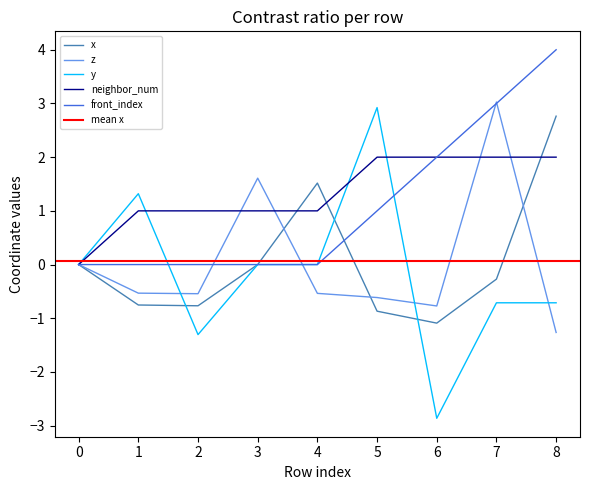

Reading left to right, list all the values displayed in this chart.

x: 0=0.0	1=-0.8	2=-0.8	3=0.0	4=1.5	5=-0.9	6=-1.1	7=-0.3	8=2.8
z: 0=0.0	1=-0.5	2=-0.5	3=1.6	4=-0.5	5=-0.6	6=-0.8	7=3.0	8=-1.3
y: 0=0.0	1=1.3	2=-1.3	3=0.0	4=0.0	5=2.9	6=-2.9	7=-0.7	8=-0.7
neighbor_num: 0=0.0	1=1.0	2=1.0	3=1.0	4=1.0	5=2.0	6=2.0	7=2.0	8=2.0
front_index: 0=0.0	1=0.0	2=0.0	3=0.0	4=0.0	5=1.0	6=2.0	7=3.0	8=4.0